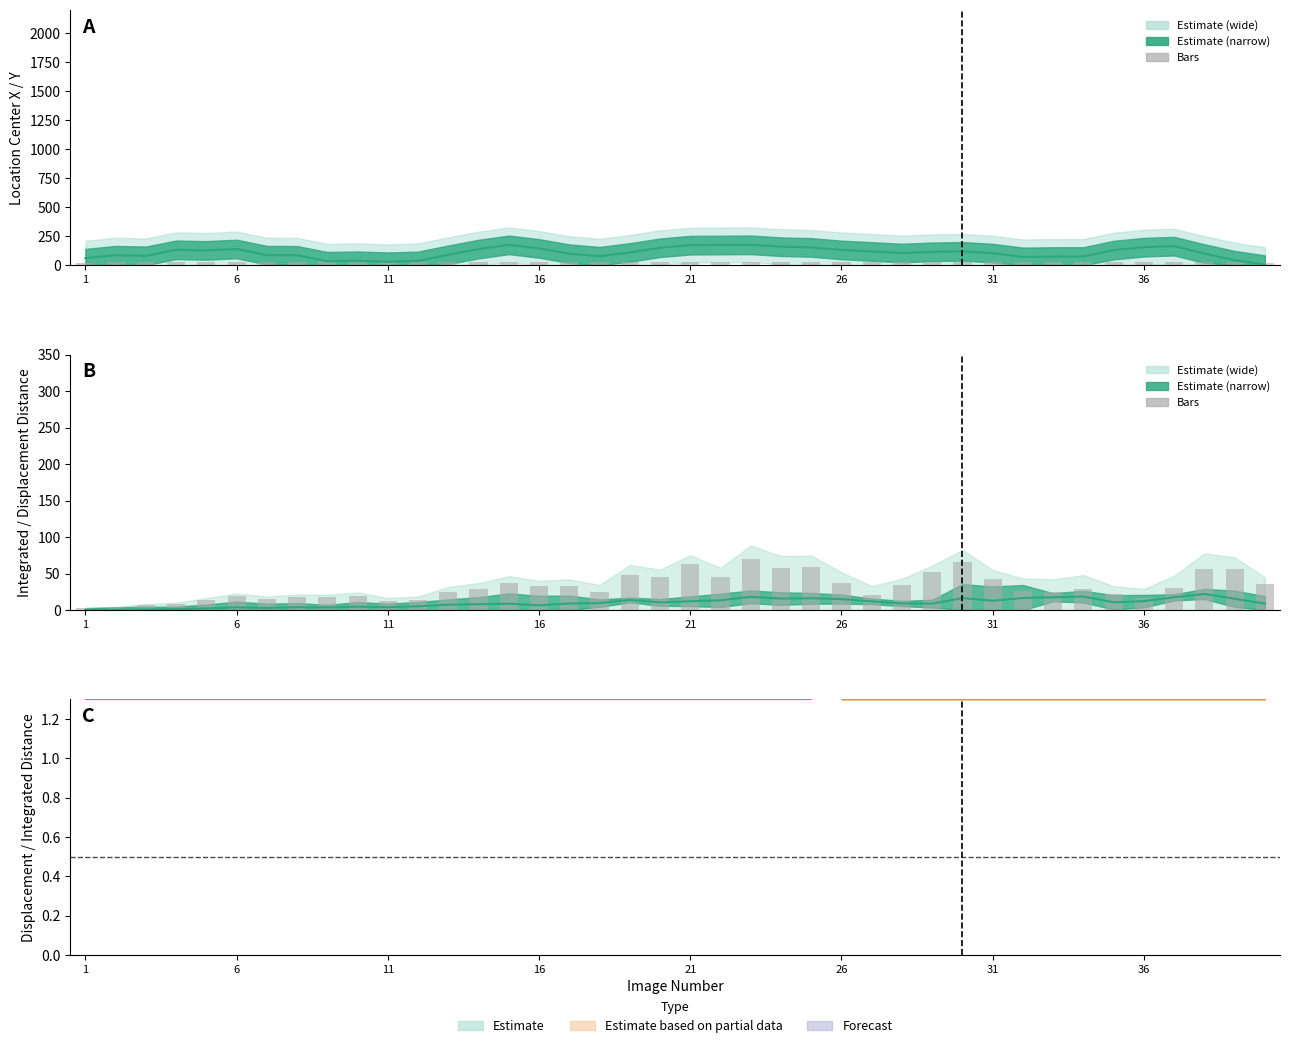

What is the value of the Location_Center_Y (bars) bar at the 40th from the left?

18.2